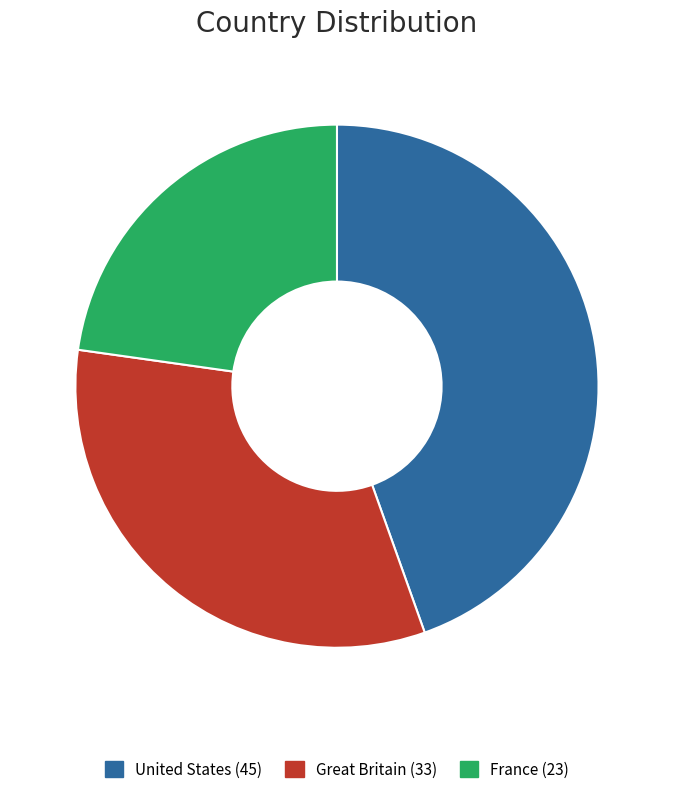

Is there a majority slice in this chart?

No